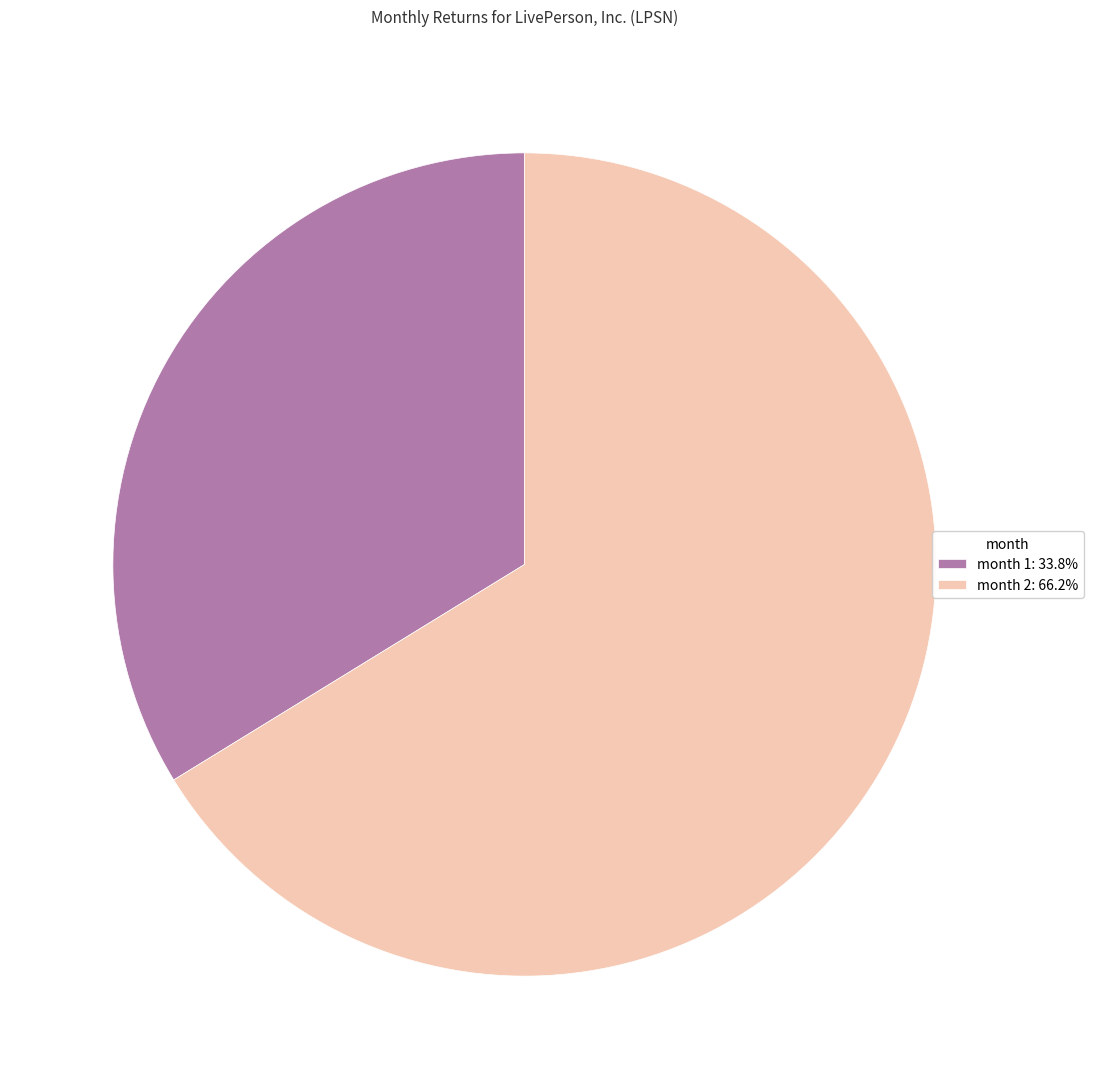

Is month 1: 33.8% the majority of the pie?

No